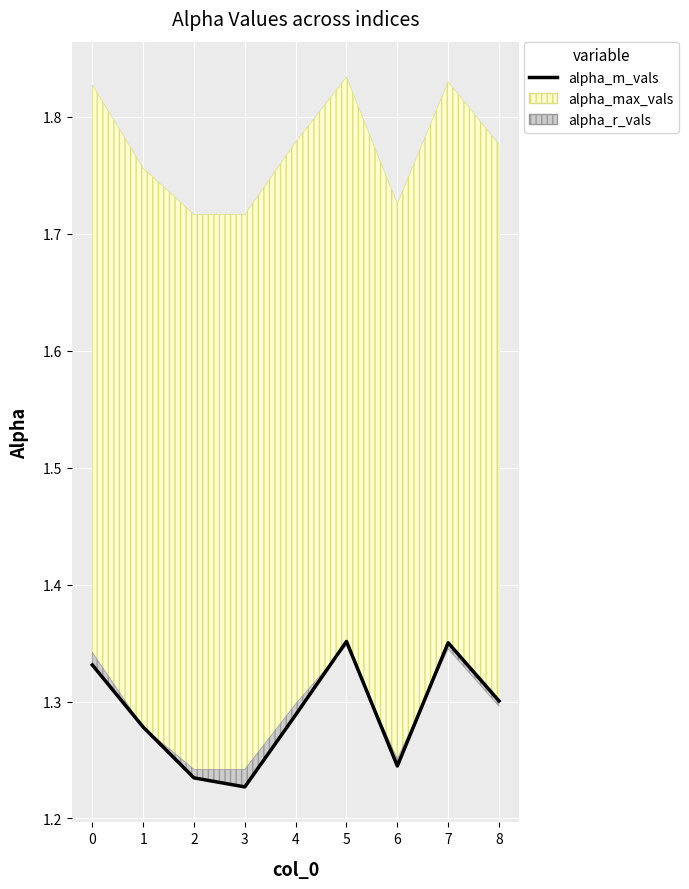

Which has a higher value, 1 or 2?

1